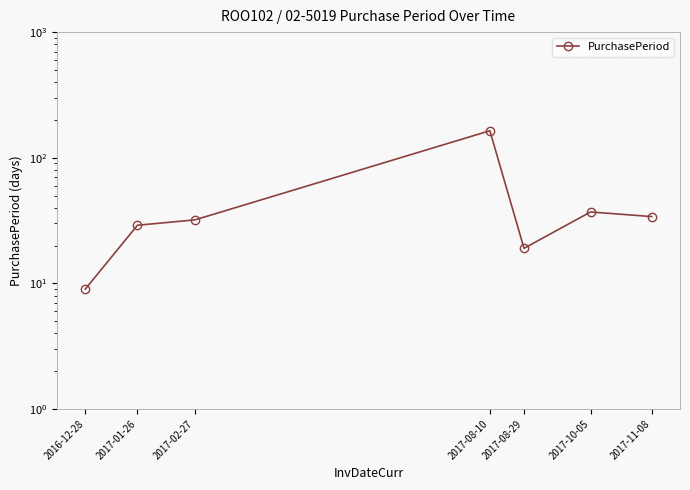

What is the label of the 3rd point from the left?

2017-02-27